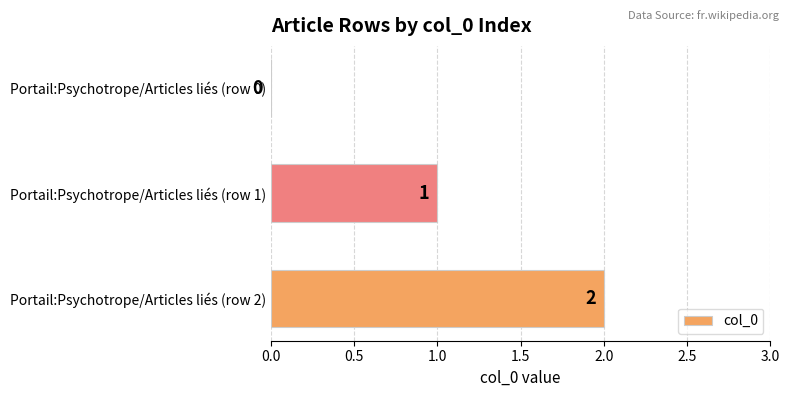

Where is the data nearest to the value 1?

Portail:Psychotrope/Articles liés (row 1)